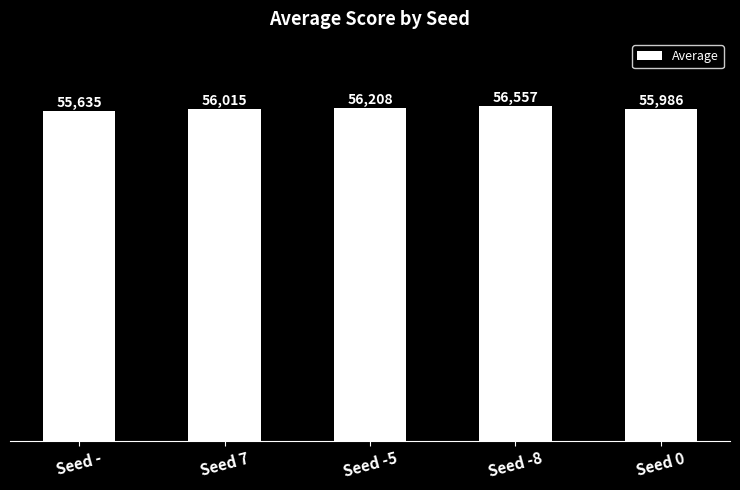

How many bars are there in total?

5